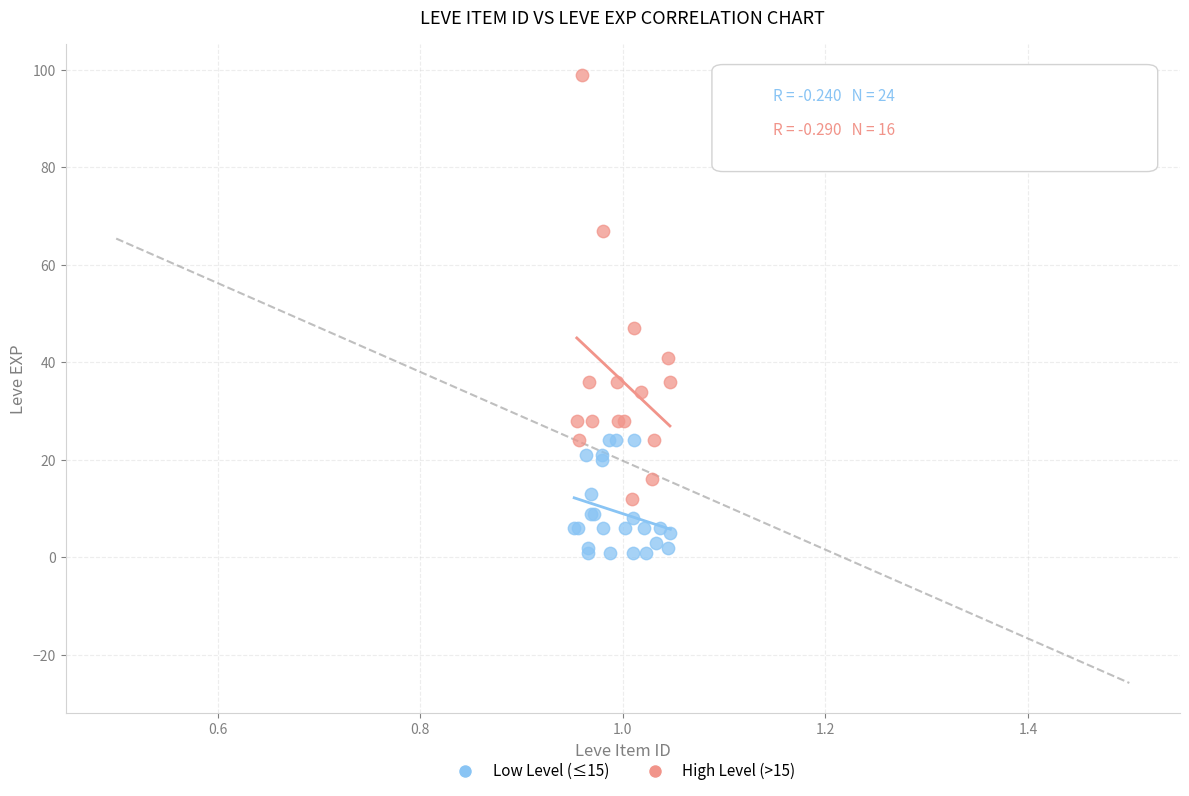

Which series has the largest Y range (max minus min)?

High Level (>15)